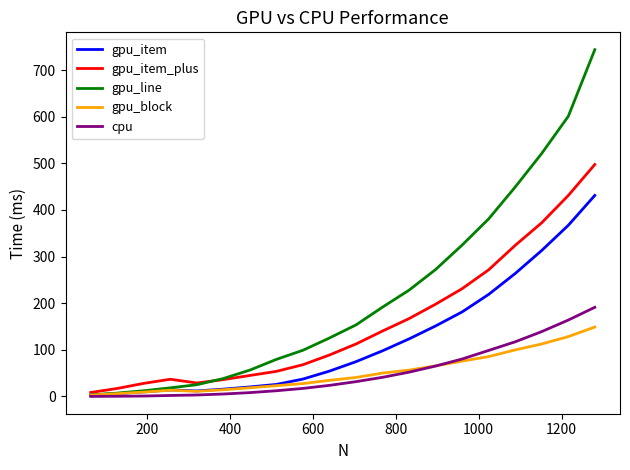

Which series has the largest total across all categories?

gpu_line